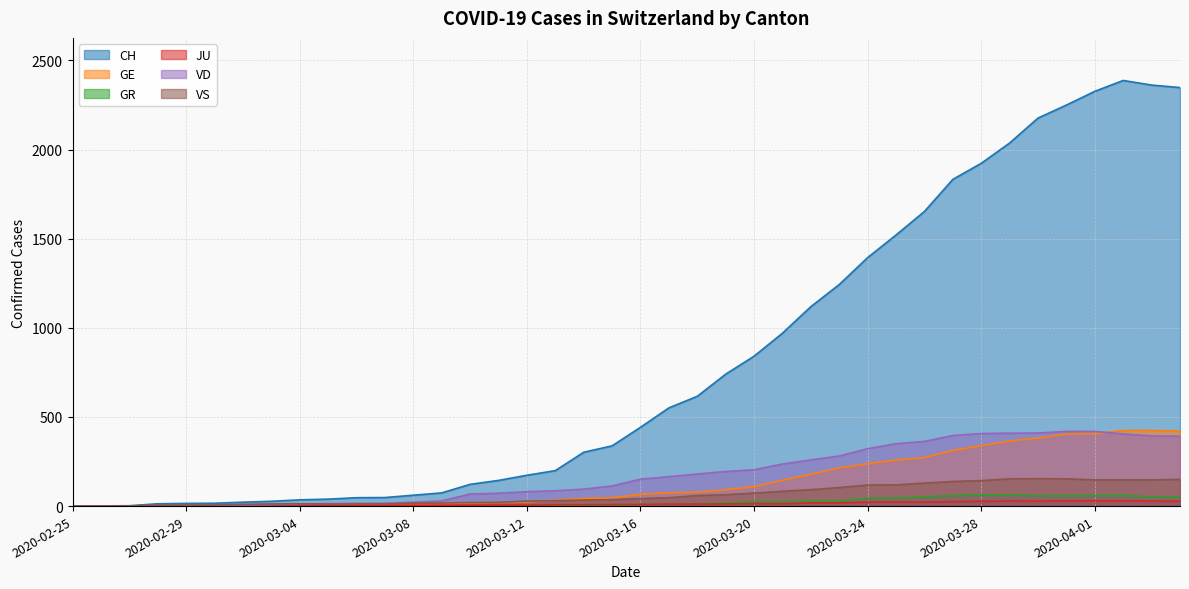

List the series in order of their peak value, highest first.

CH, GE, VD, VS, GR, JU